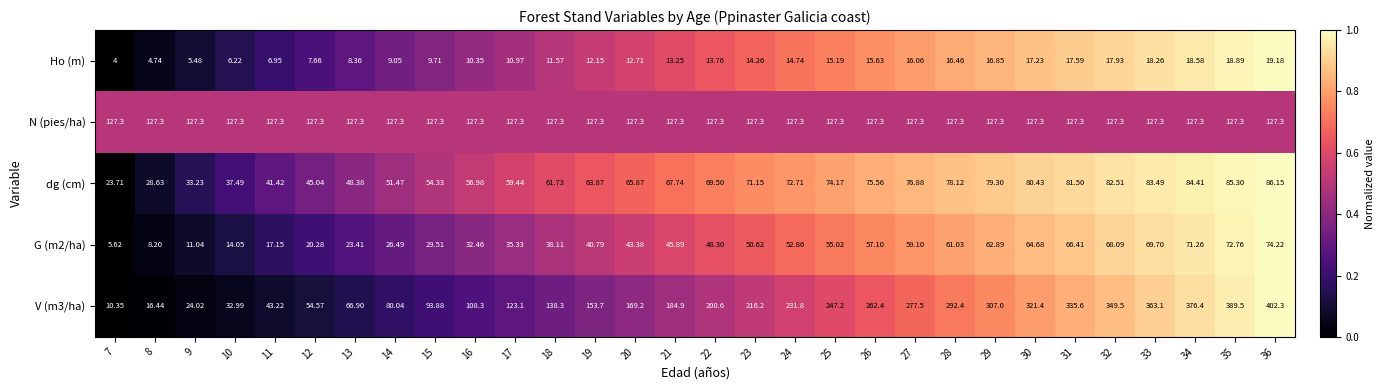

Is the value of dg (cm) at 27 greater than the value of V (m3/ha) at 8?

Yes